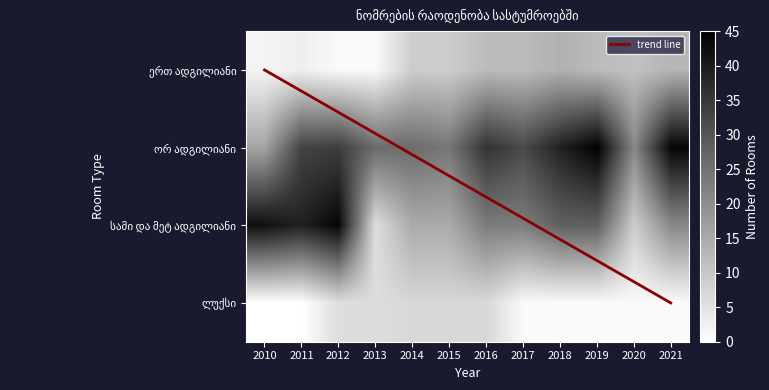

What is the spread (max minus min) of values at 2015?

17